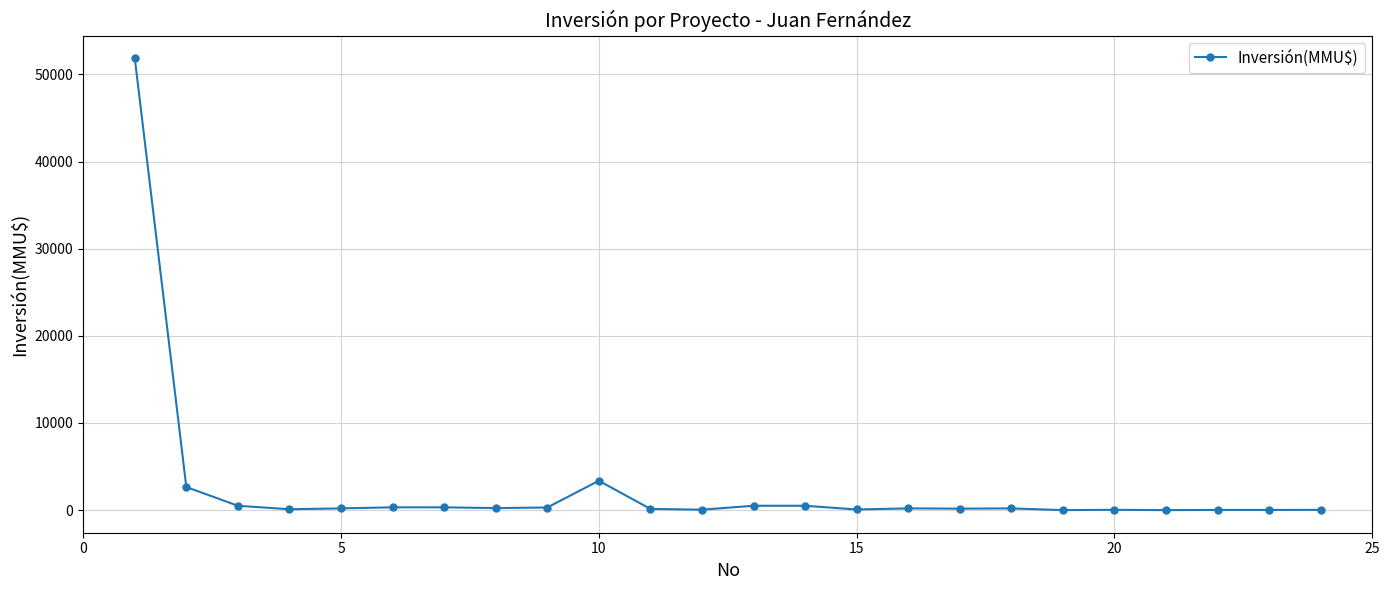

True or false: there are more than 1 points higher than both neighbors.

True